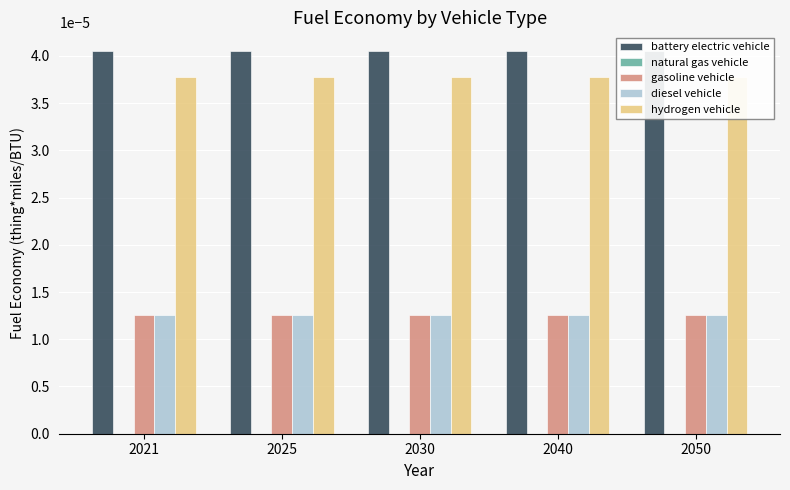

Count the number of data series in this chart.

5